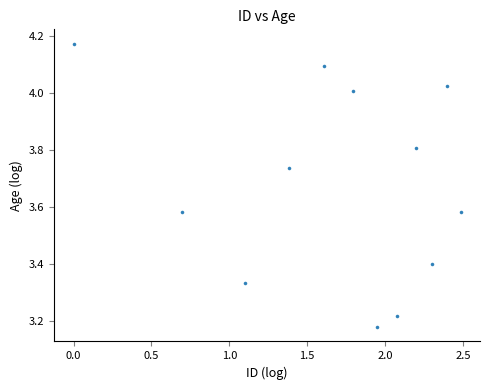

What is the range of X values (max minus min)?

2.5